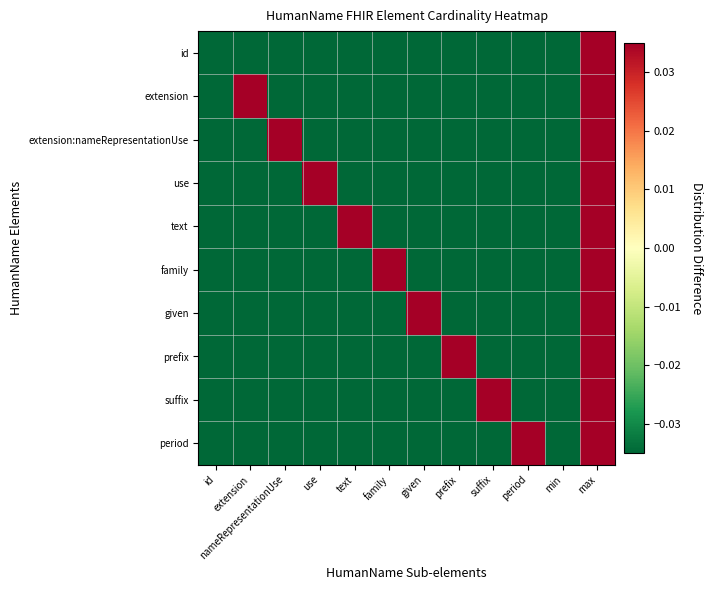

Rank the series at use from lowest to highest value.

id, extension, extension:nameRepresentationUse, text, family, given, prefix, suffix, period, use